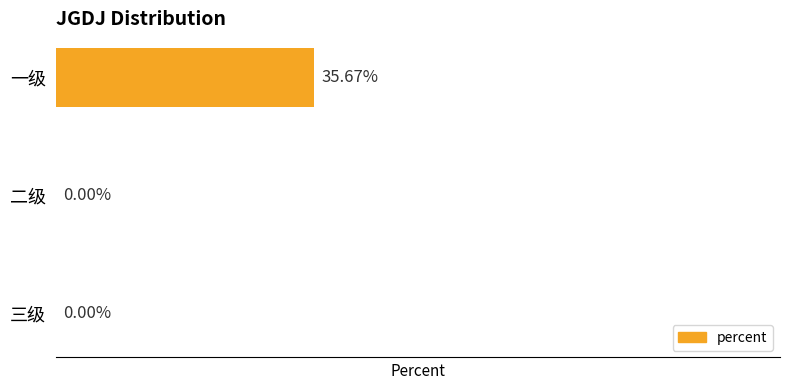

Between 一级 and 二级, which is larger?

一级